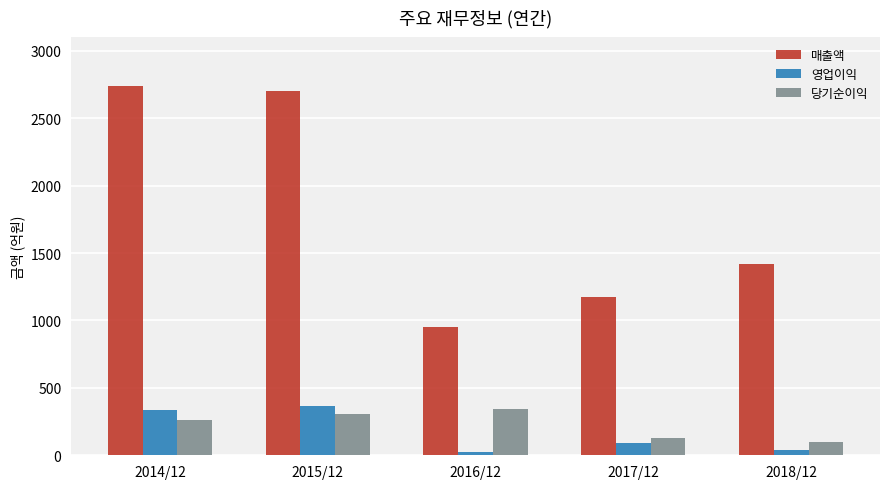

Which category has the highest value in the 영업이익 series?

2015/12